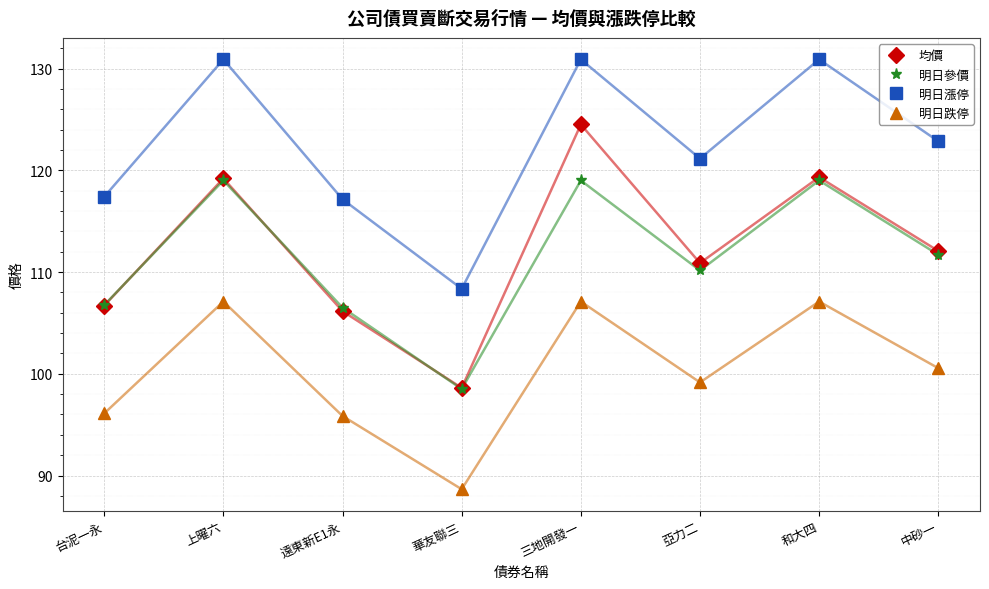

What value does the 明日漲停 series have at 上曜六?

130.9